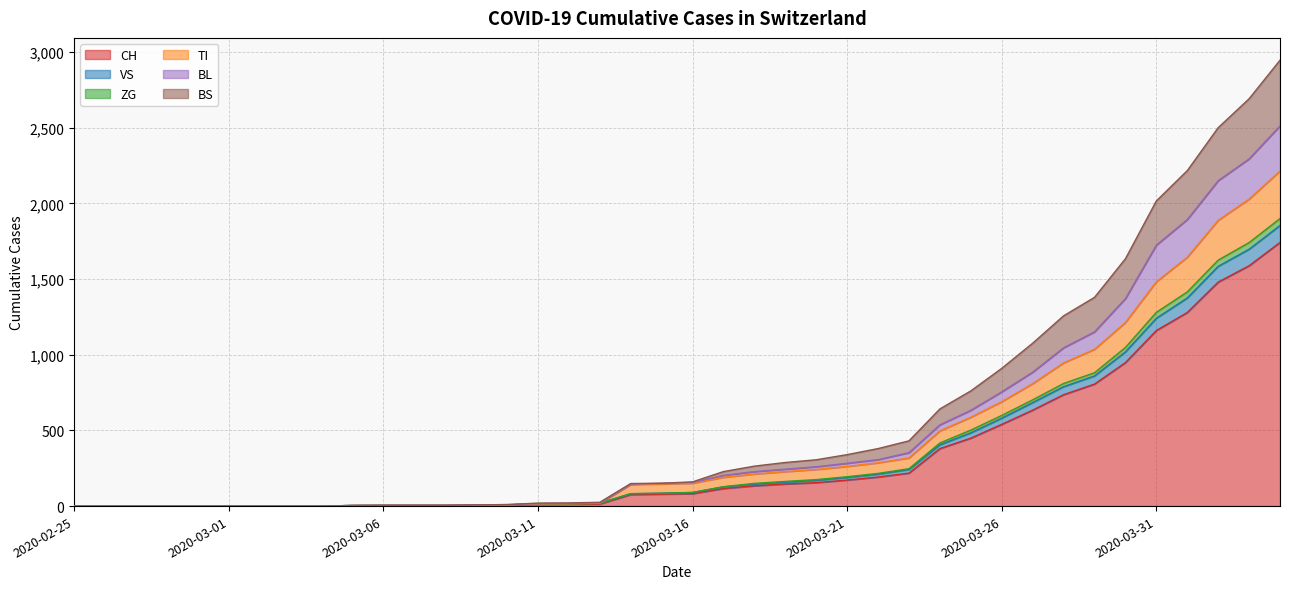

True or false: BL has more than 1 points higher than both neighbors.

False